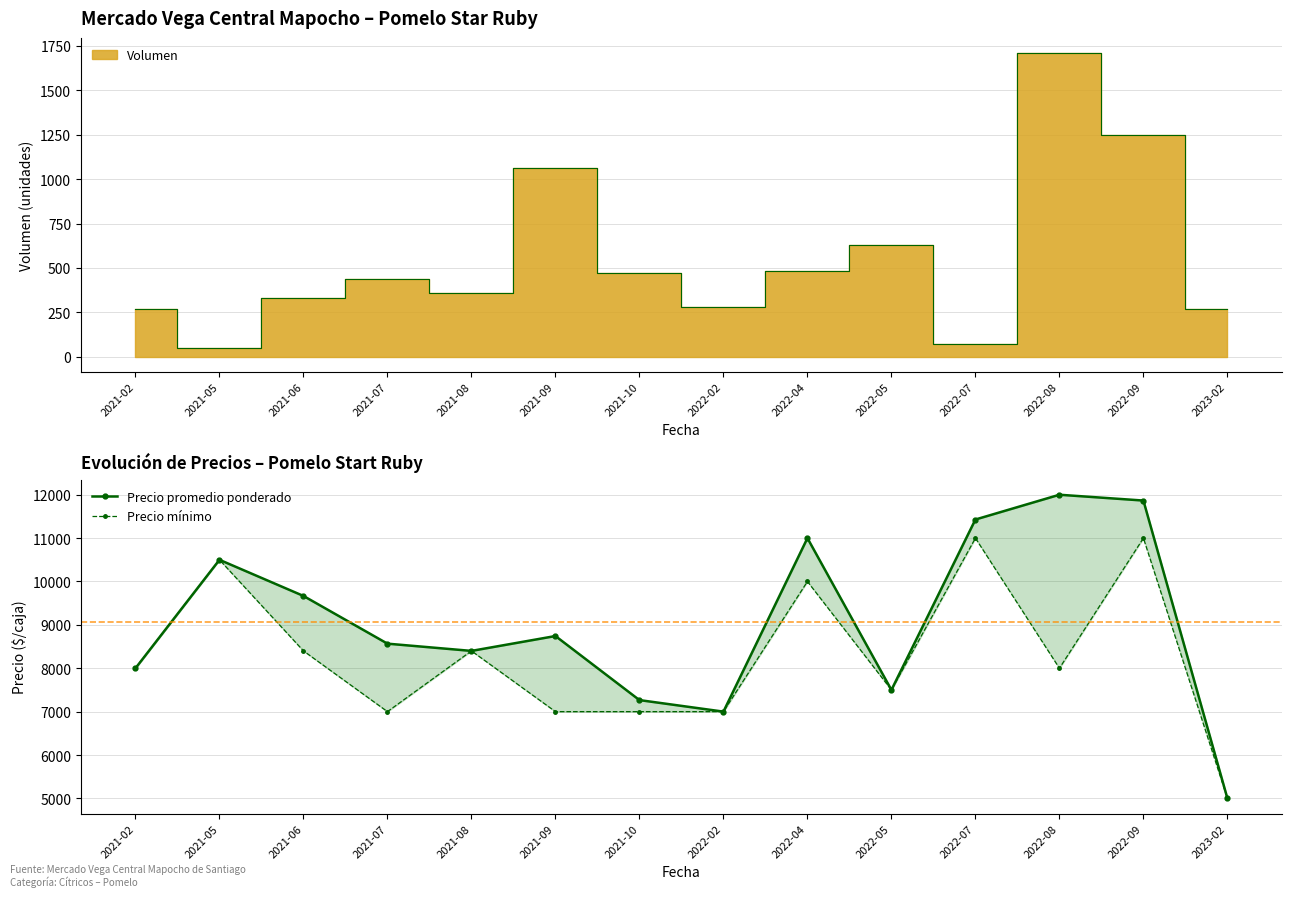

What is the maximum value shown in the chart?

12000